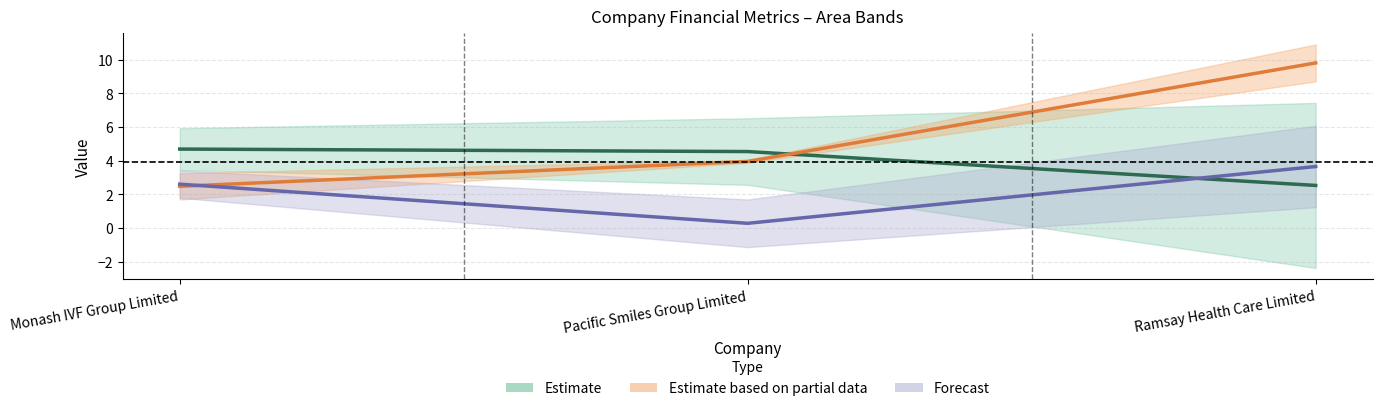

What is the sum of all optimal_debt_ebitda values?

6.5